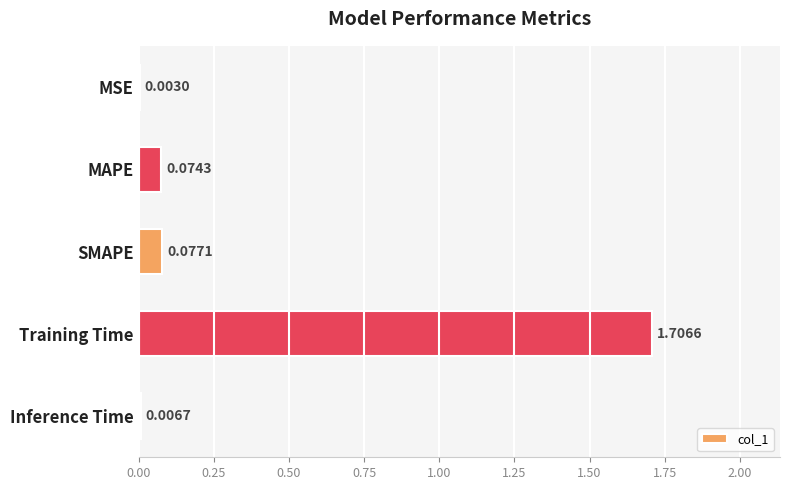

Are the bars grouped side by side (vs. stacked)?

No